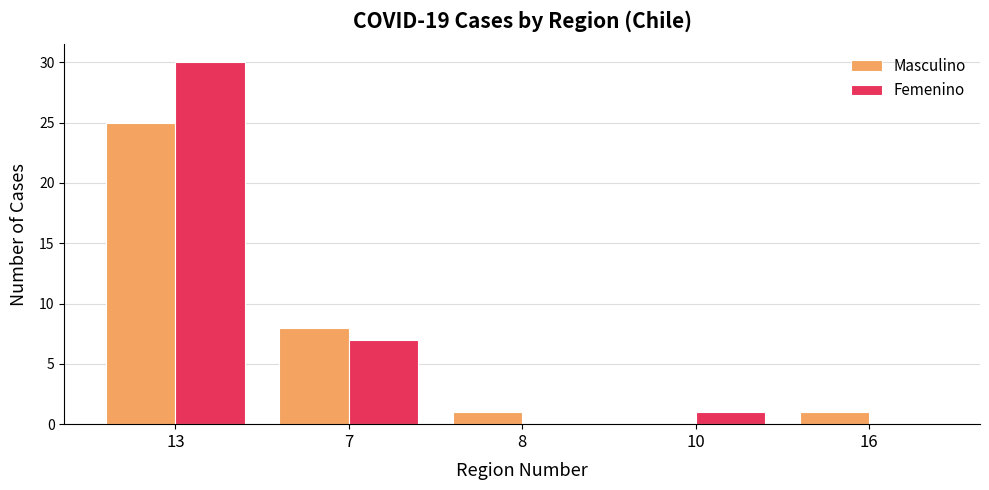

What is the total value across all series at 13?

55